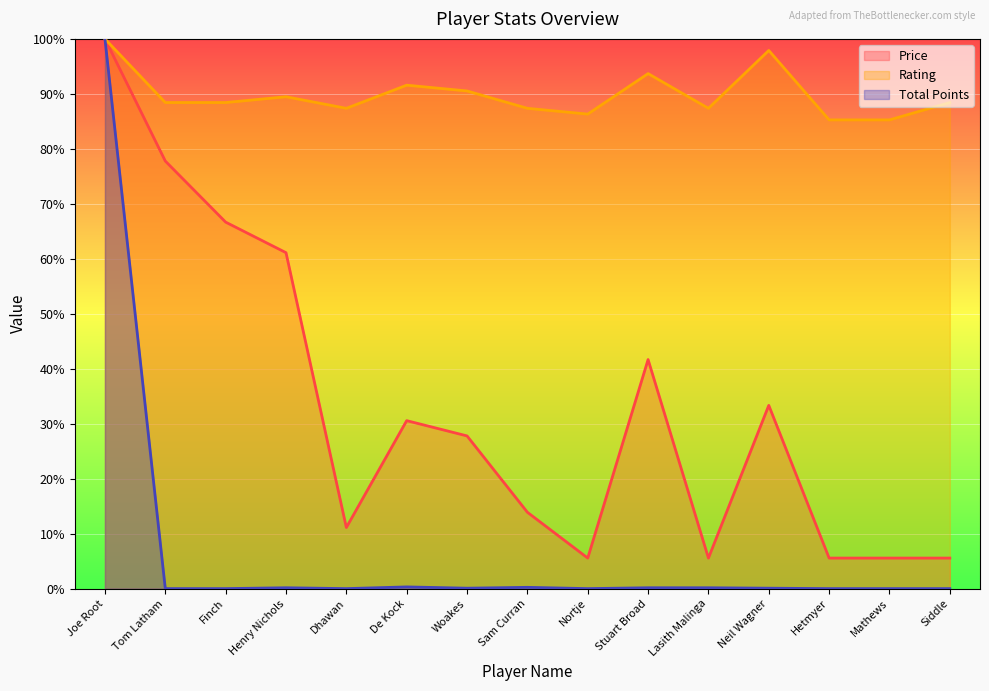

Where is the first local minimum for Rating?

Dhawan